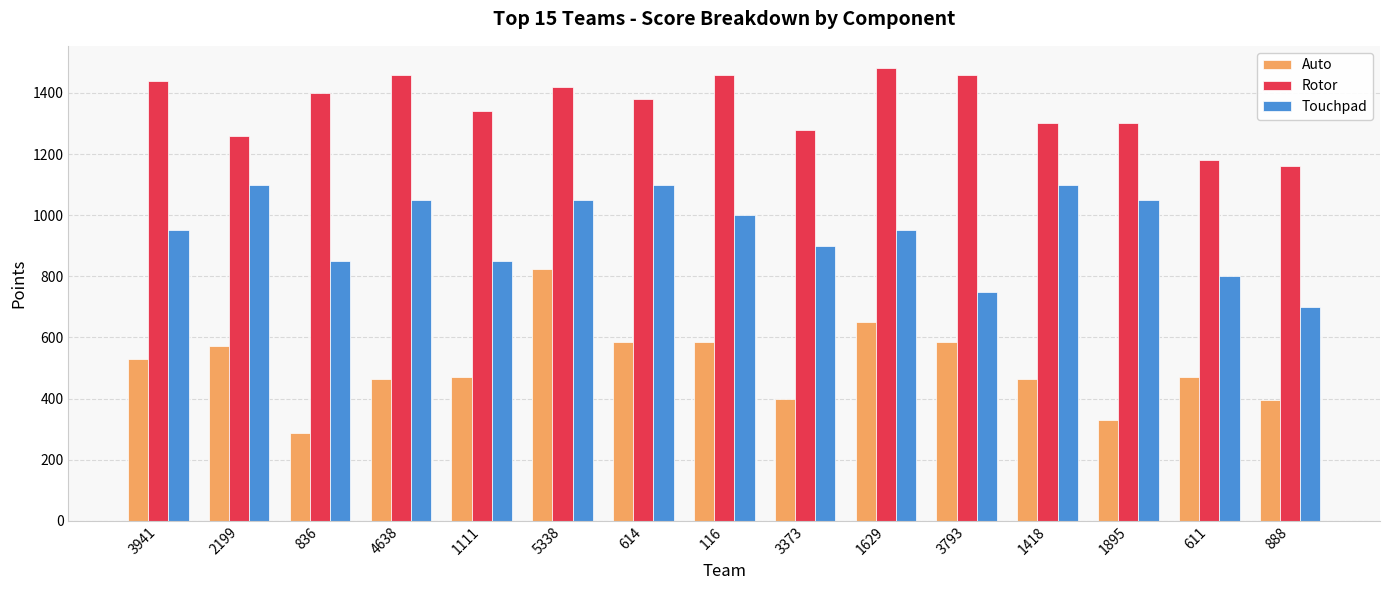

Are the bars grouped side by side (vs. stacked)?

Yes